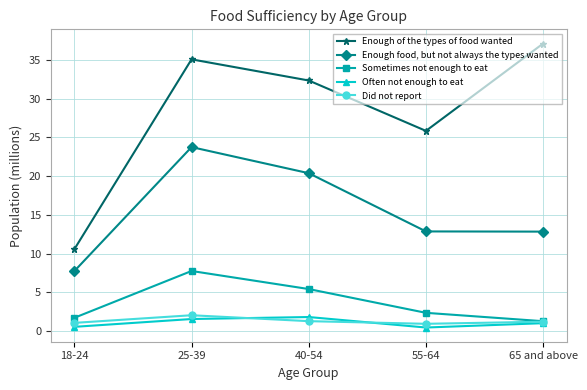

True or false: Did not report and Enough food, but not always the types wanted intersect in this chart.

False